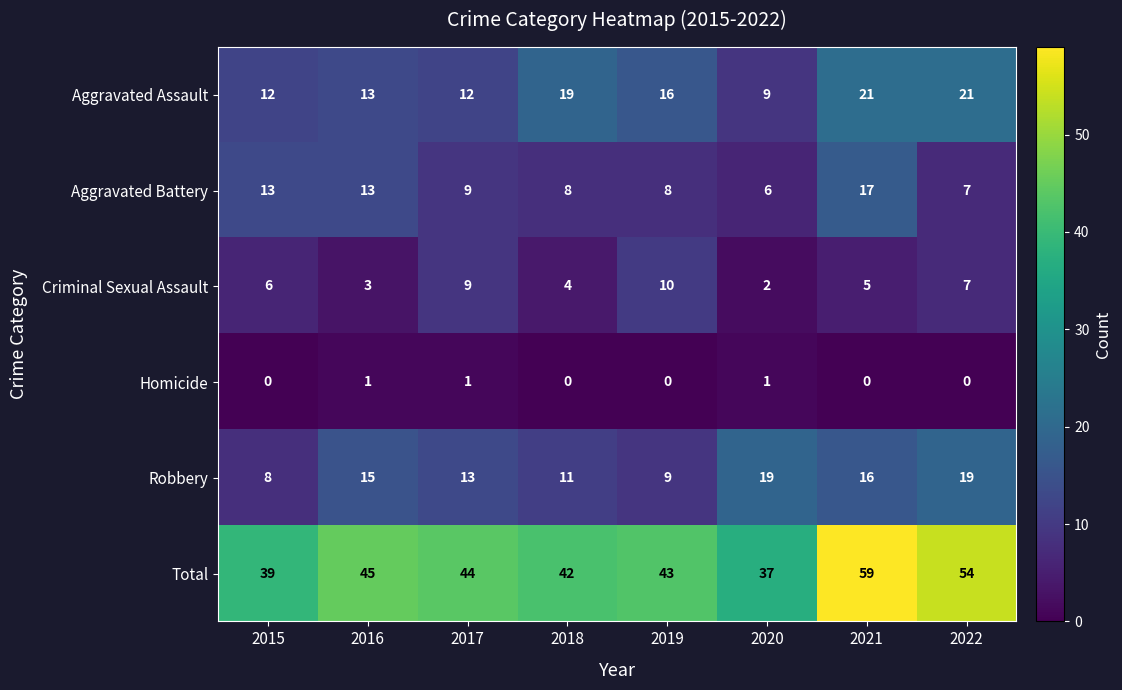

At which category is the sum across all series the highest?

2021